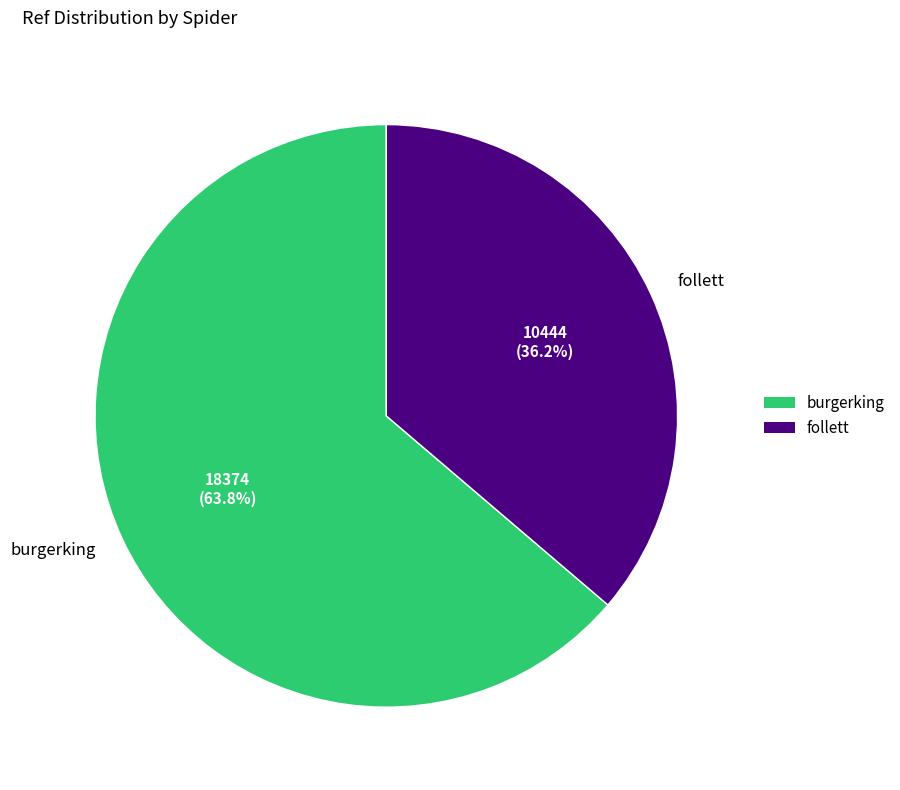

What percentage is the follett slice, to the nearest percent?

36%